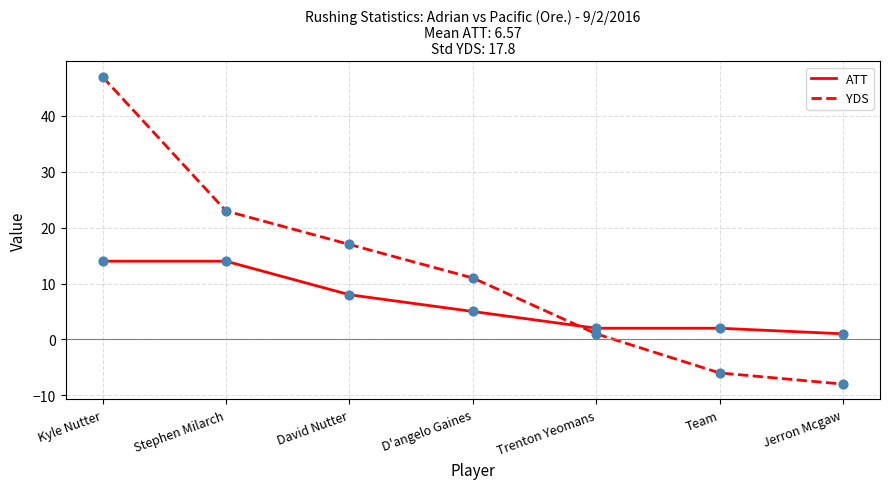

At which category is the sum across all series the highest?

Kyle Nutter